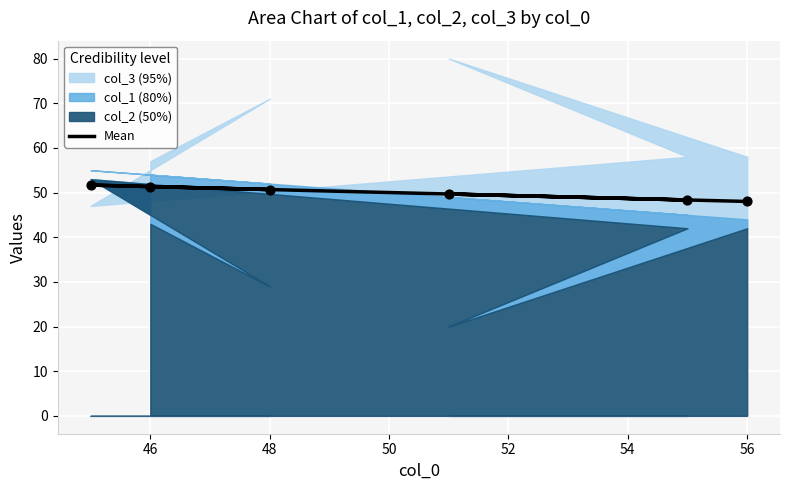

What is the change in value from 48 to 54?

-3.7